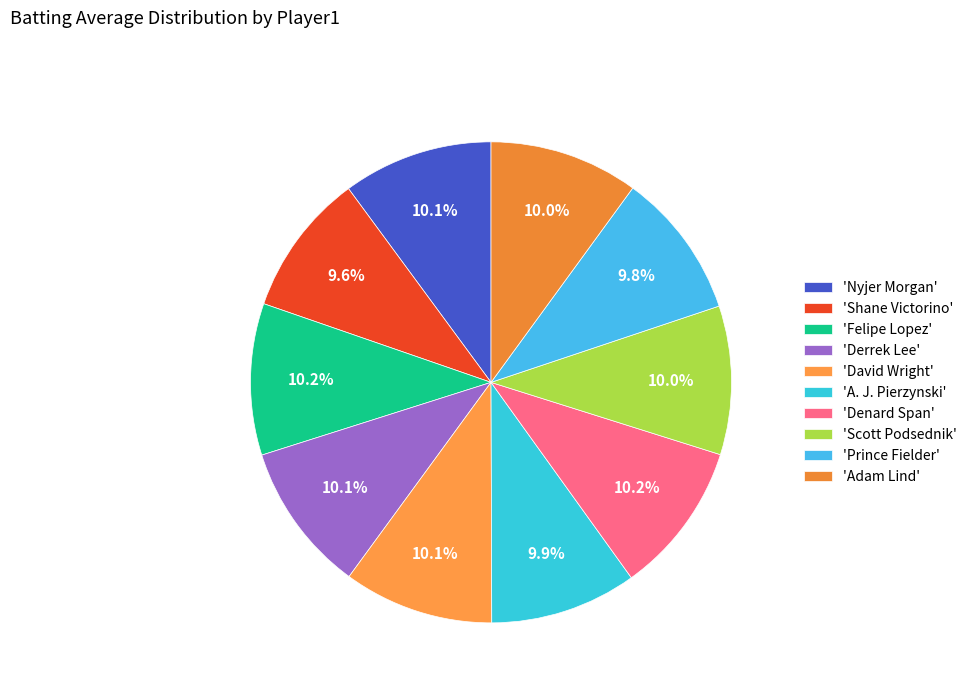

How many slices are in this pie chart?

10